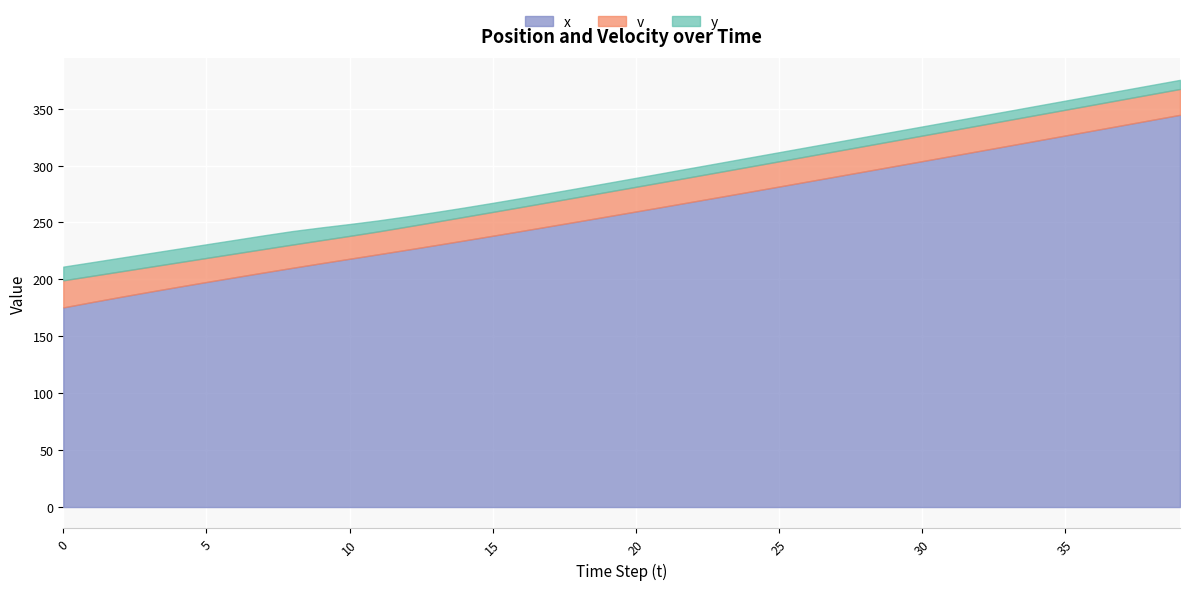

Rank the categories by y value from lowest to highest.

17, 18, 19, 16, 20, 21, 22, 15, 23, 24, 25, 31, 32, 33, 34, 35, 36, 37, 38, 39, 26, 27, 28, 29, 30, 14, 13, 12, 11, 10, 9, 8, 0, 1, 2, 3, 4, 5, 6, 7